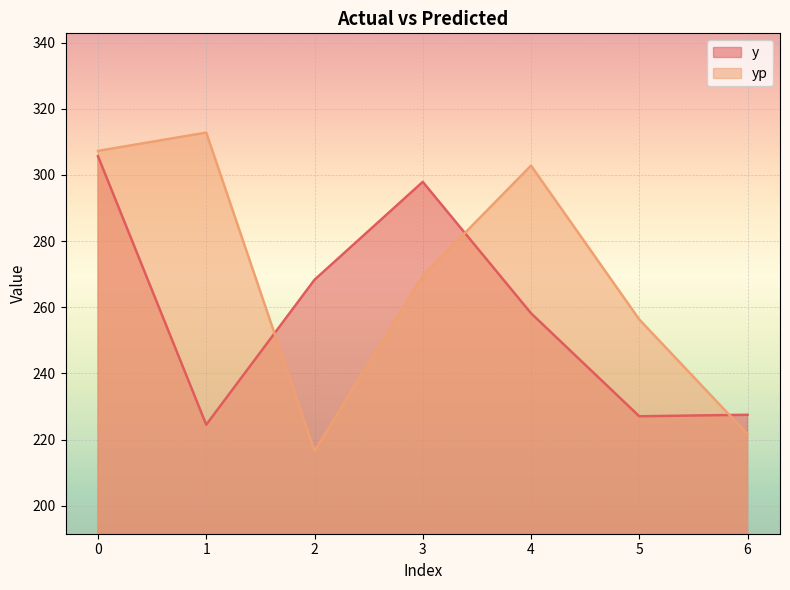

True or false: yp has a value of 92.6 at 4.

False